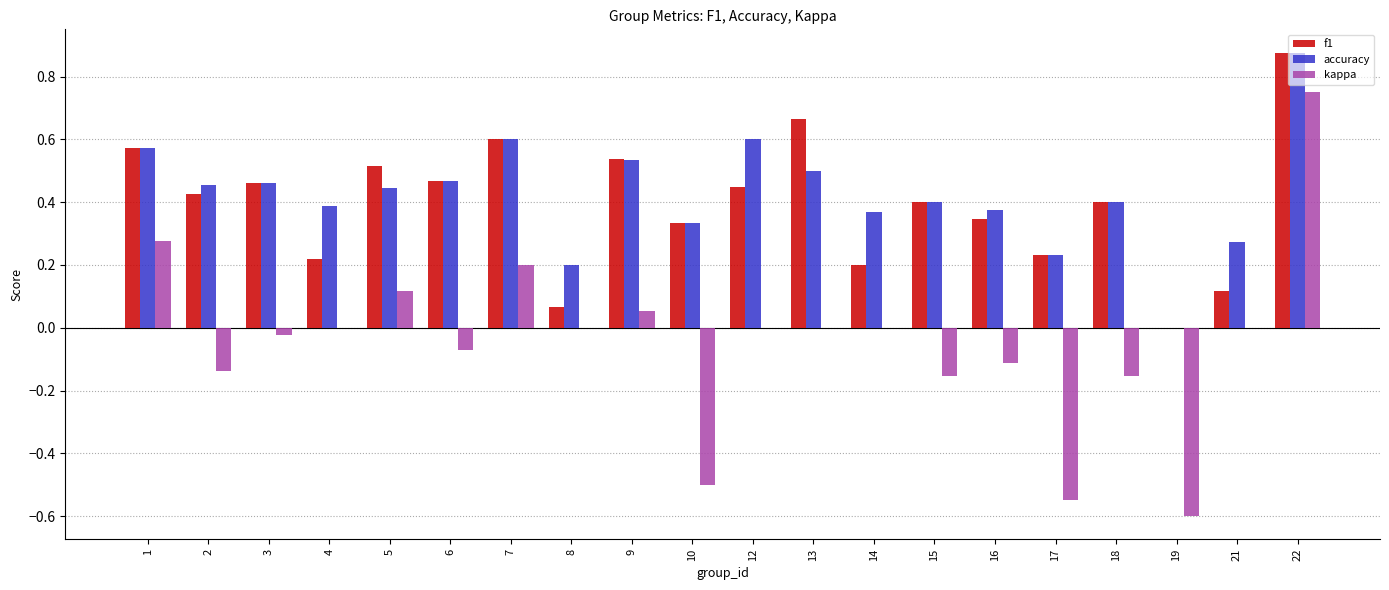

How many groups of bars are there?

20